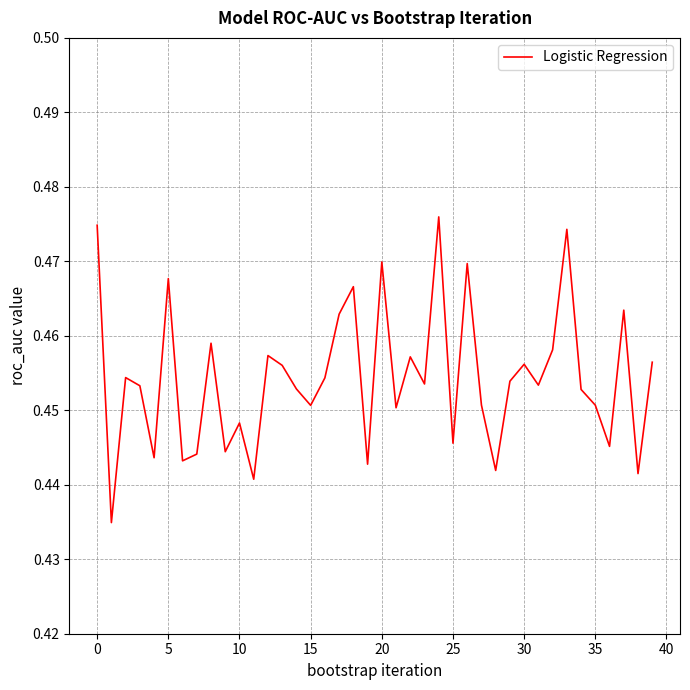

How many lines are shown in the chart?

1